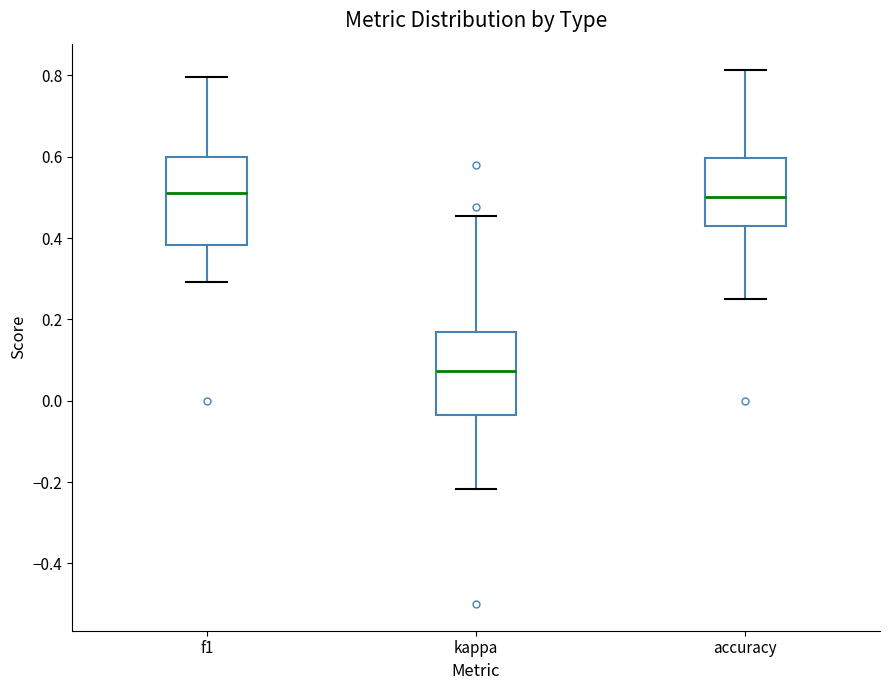

Reading left to right, transcribe this box plot: for each box, give where its median line is, the range the box spans, and where its two whiskers end, as read against the y-axis. The values are not printed on the chart, so give them approximately, as read against the axis.

f1: median 0.52, box 0.38 to 0.60, whiskers 0.30 to 0.80
kappa: median 0.08, box -0.04 to 0.16, whiskers -0.22 to 0.46
accuracy: median 0.50, box 0.42 to 0.60, whiskers 0.26 to 0.82